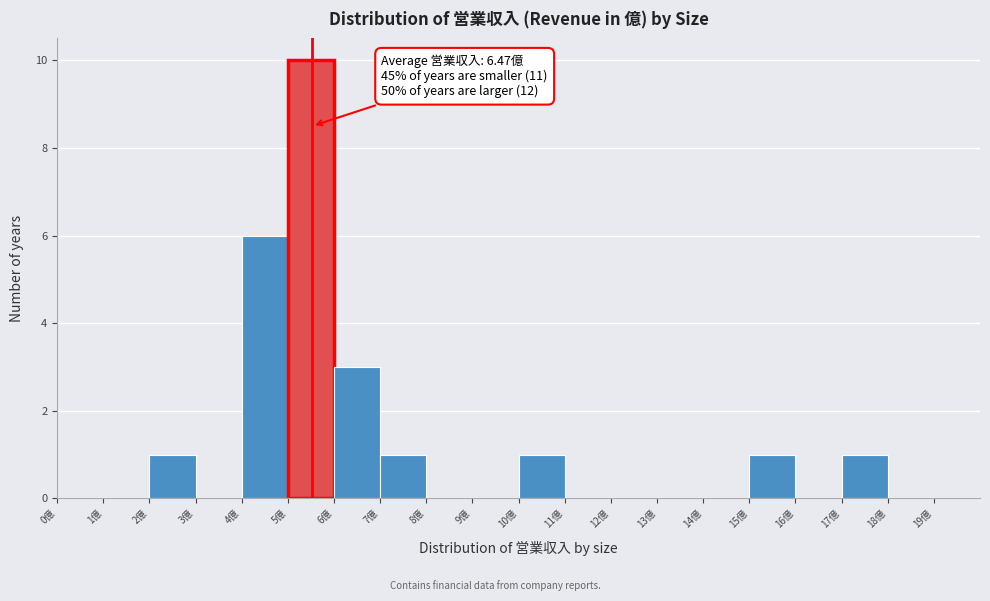

Which range on the x-axis has the tallest bar?

5 to 6